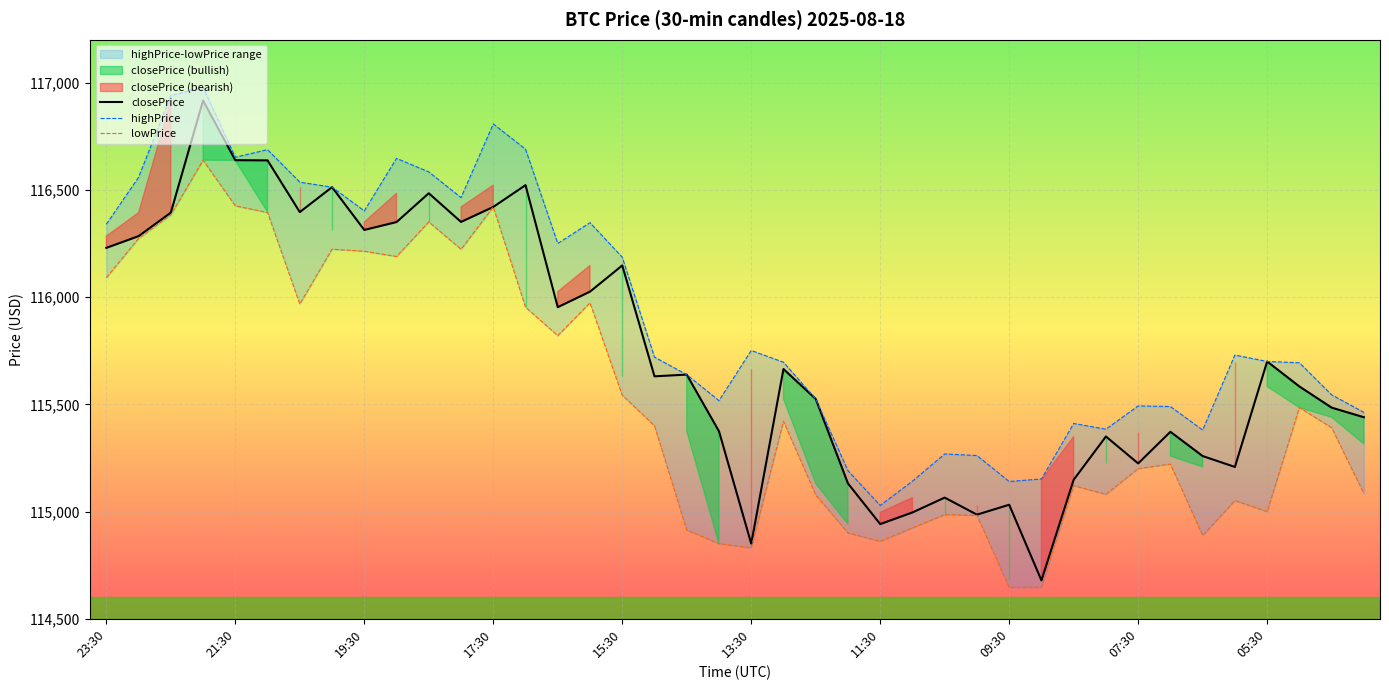

True or false: lowPrice has more than 1 points higher than both neighbors.

True